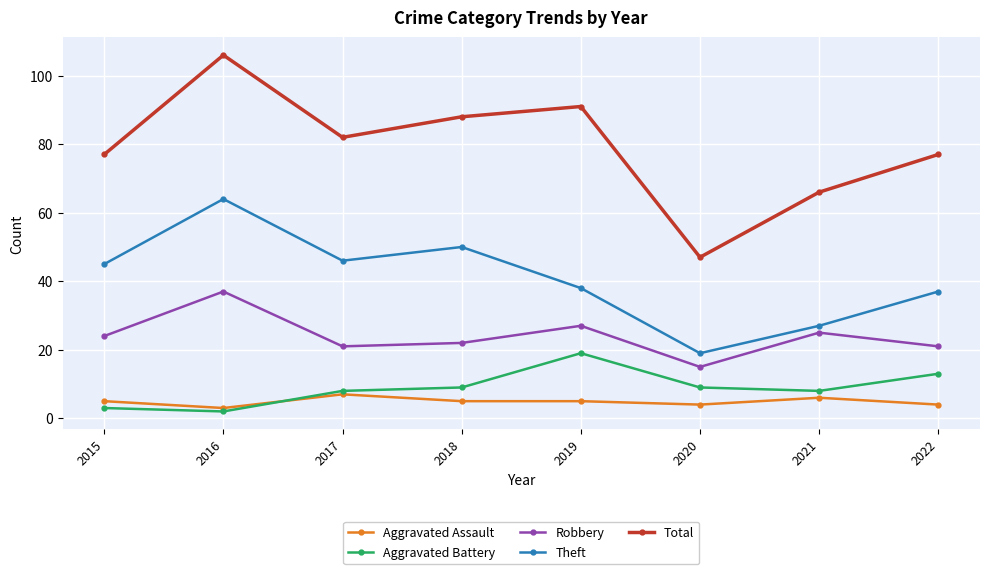

True or false: Aggravated Battery has a value of 8 at 2022.

False